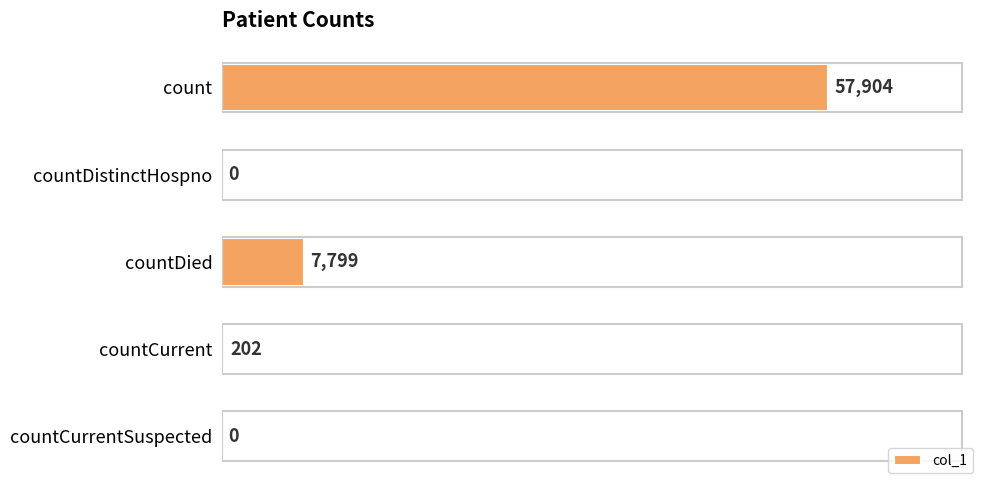

Between countDied and countCurrent, which is larger?

countDied